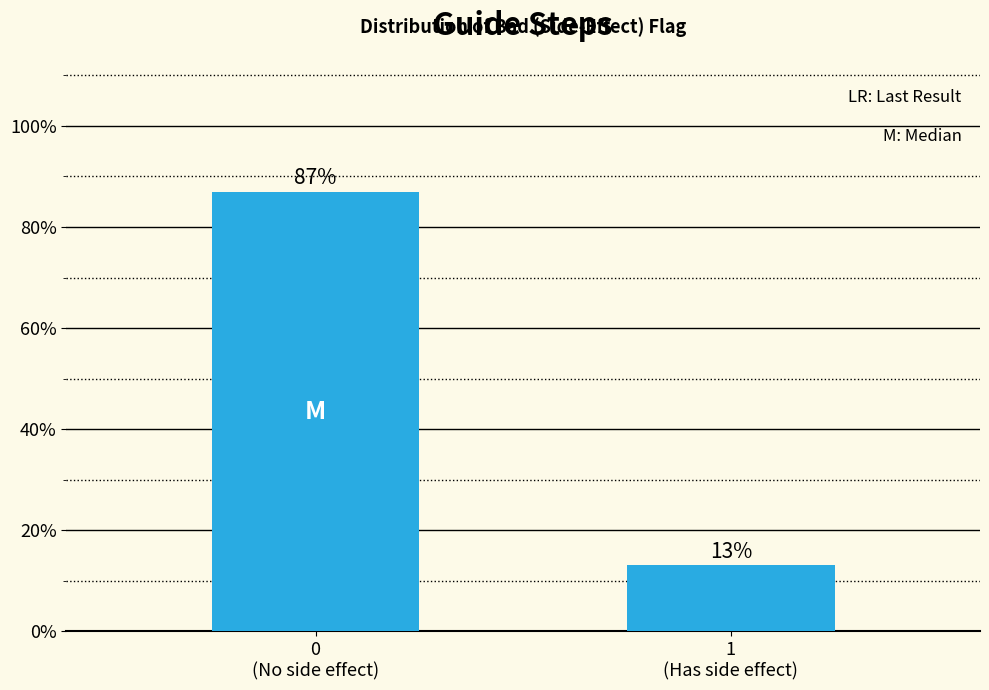

Reading left to right, list all the values displayed in this chart.

87.0	13.0